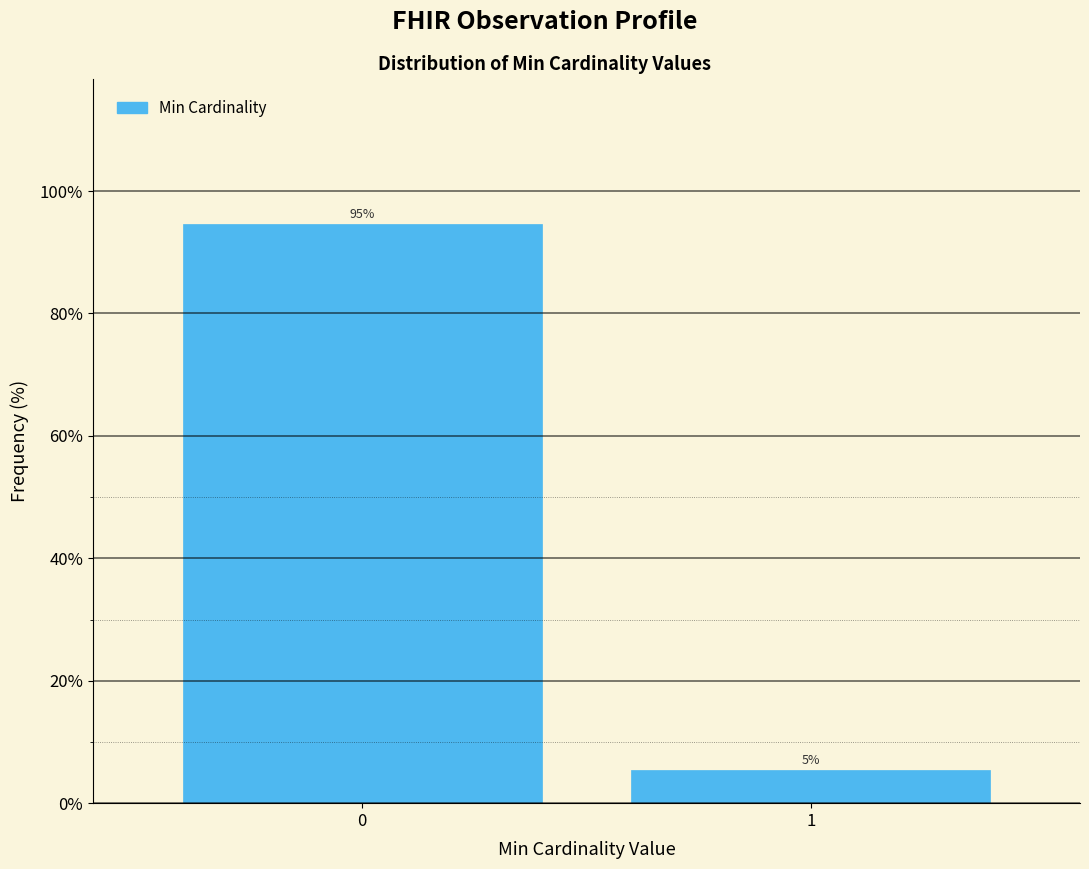

What is the average value?

50.0